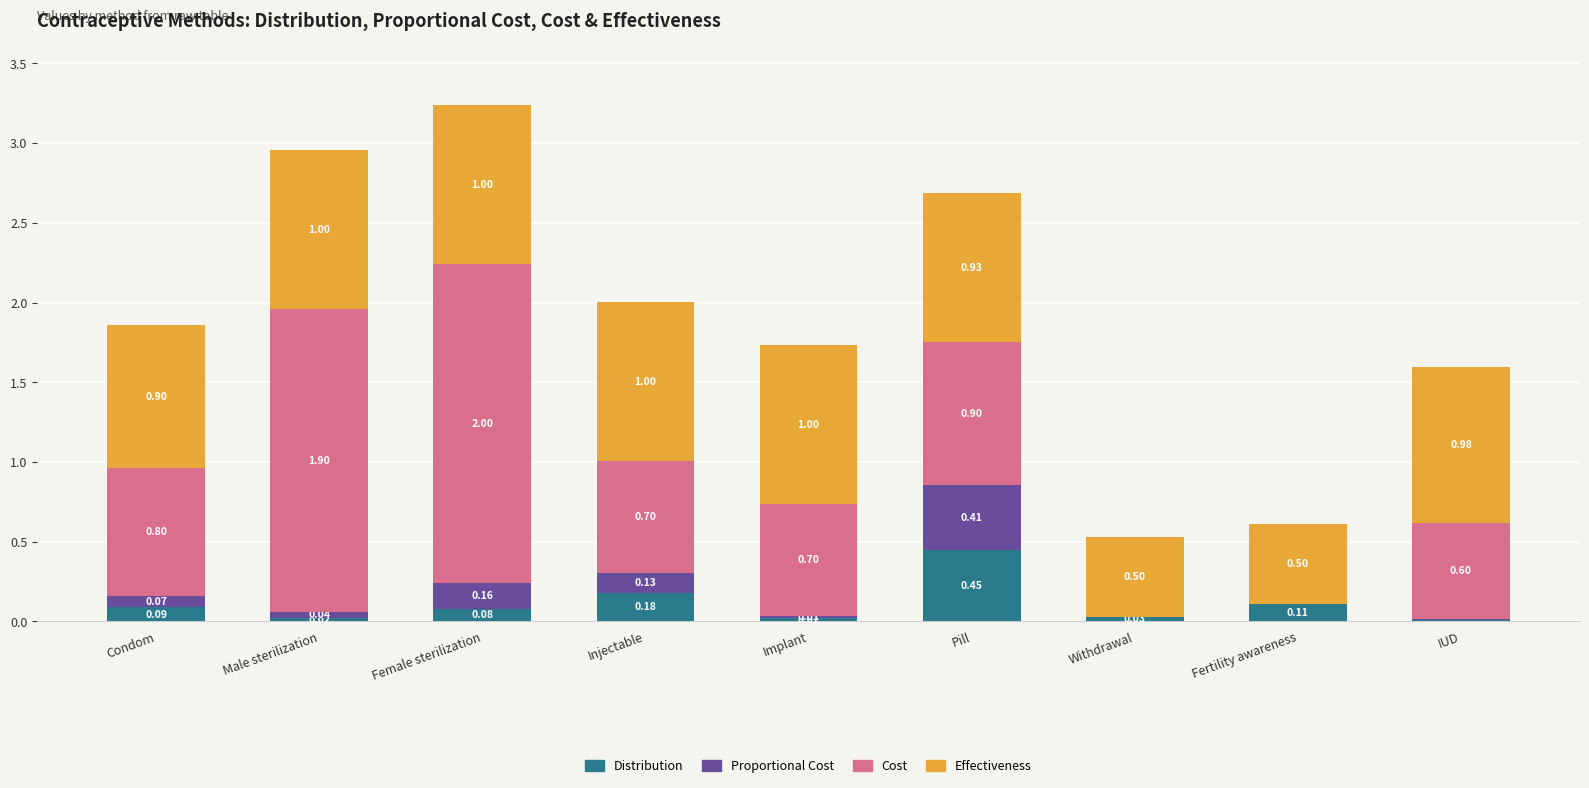

At which category is the sum across all series the highest?

Female sterilization